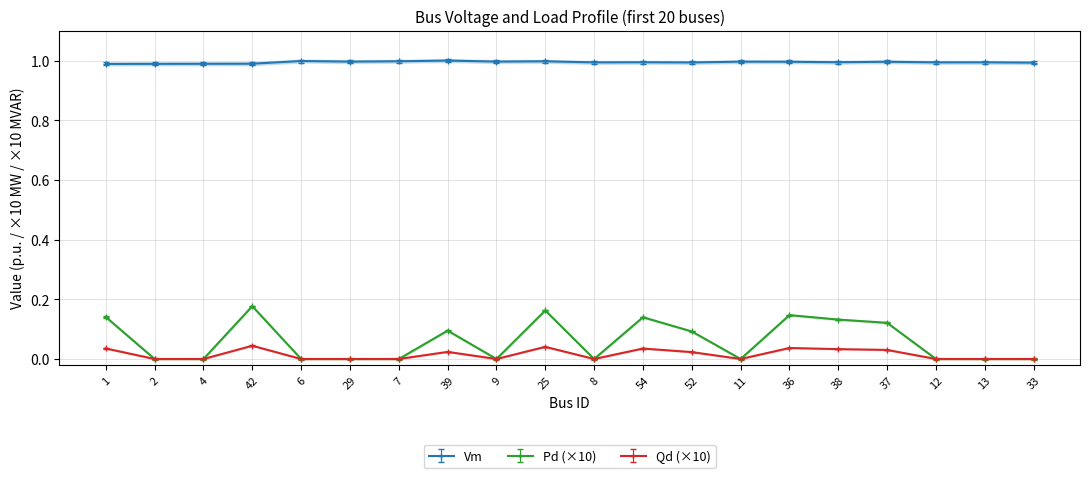

True or false: Qd and Pd cross at least once.

False